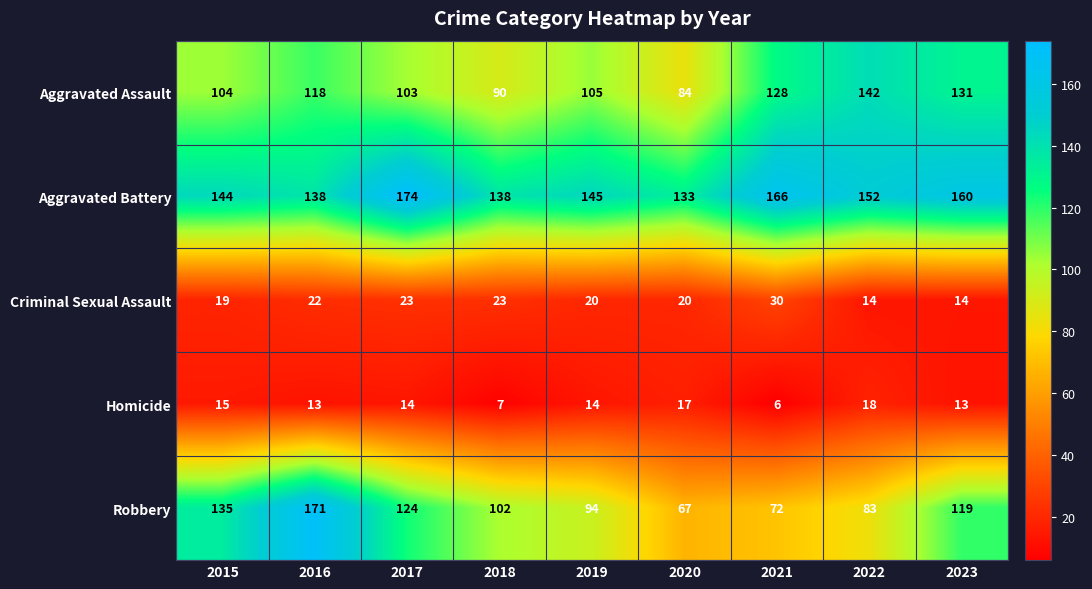

How many categories are shown in the chart?

9